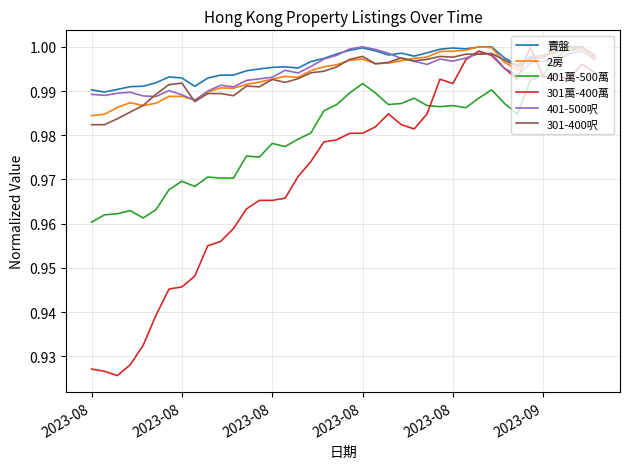

Which series has the widest spread of values?

301萬-400萬